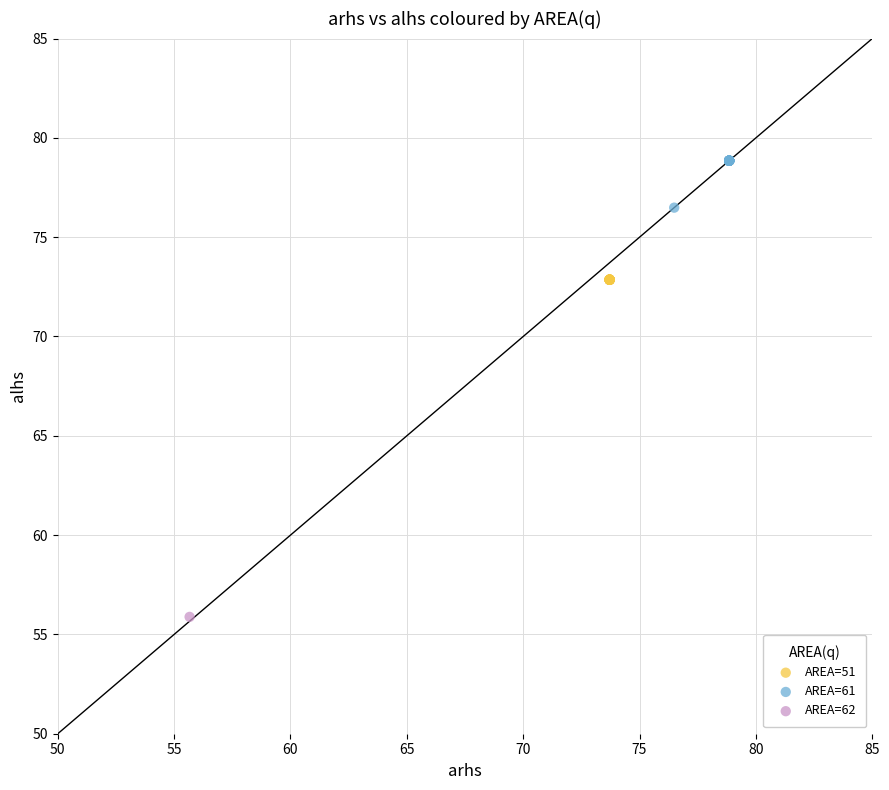

What are all the series names shown in the legend?

AREA=51, AREA=61, AREA=62